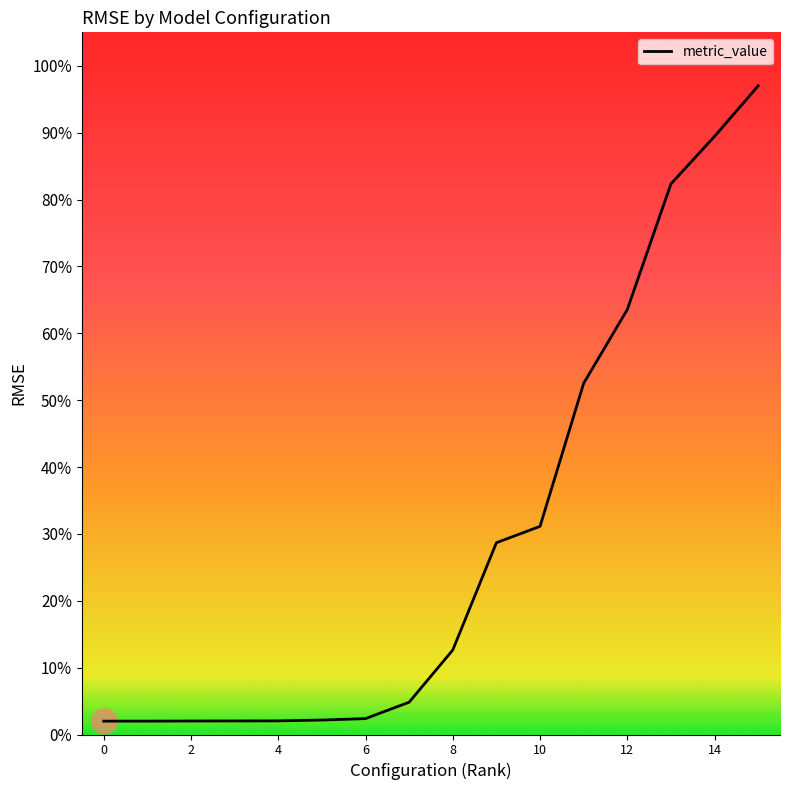

What is the difference between the maximum and minimum values?

95.0